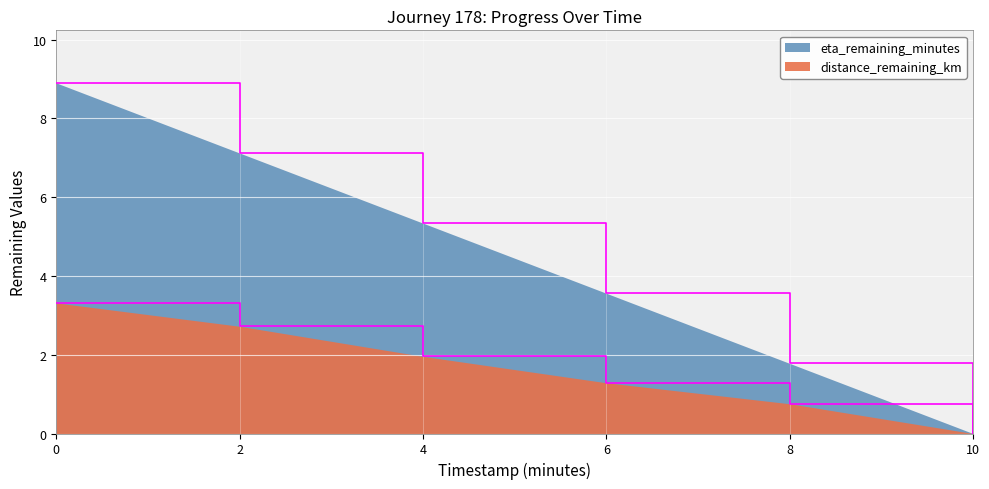

Rank the series by their average value, from highest to lowest.

eta_remaining_minutes, distance_remaining_km